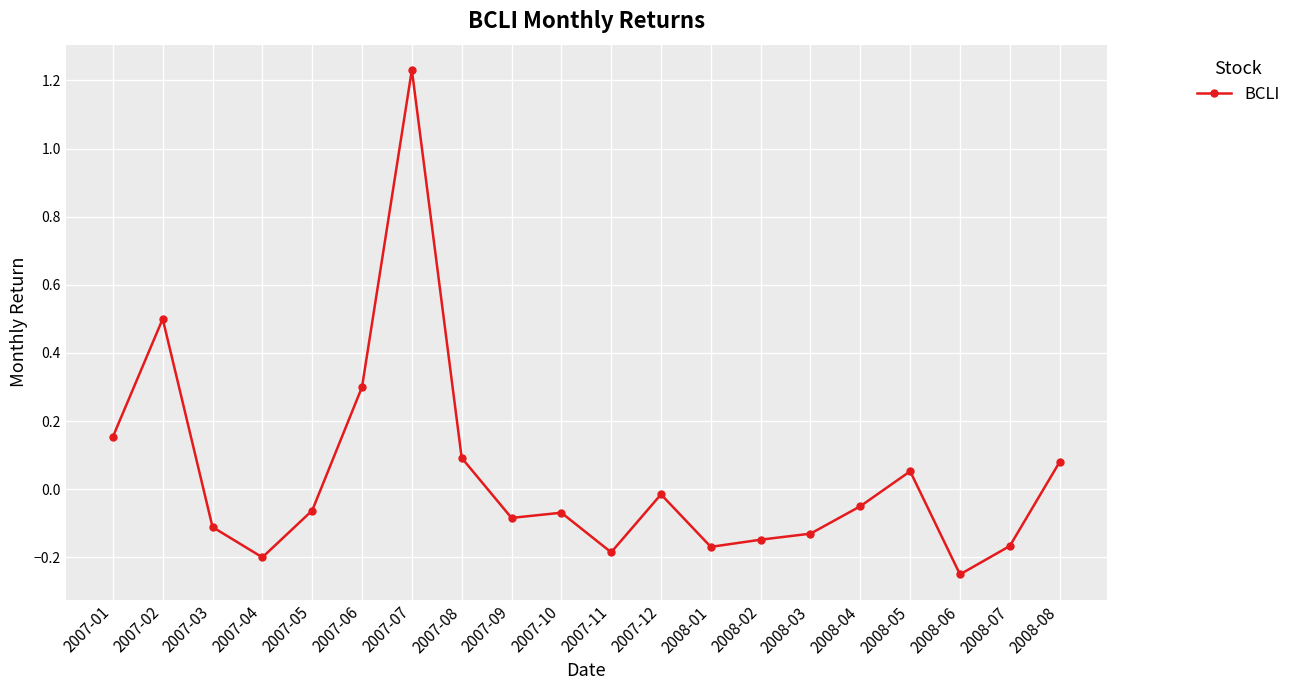

What is the label of the 2nd point from the left?

2007-02